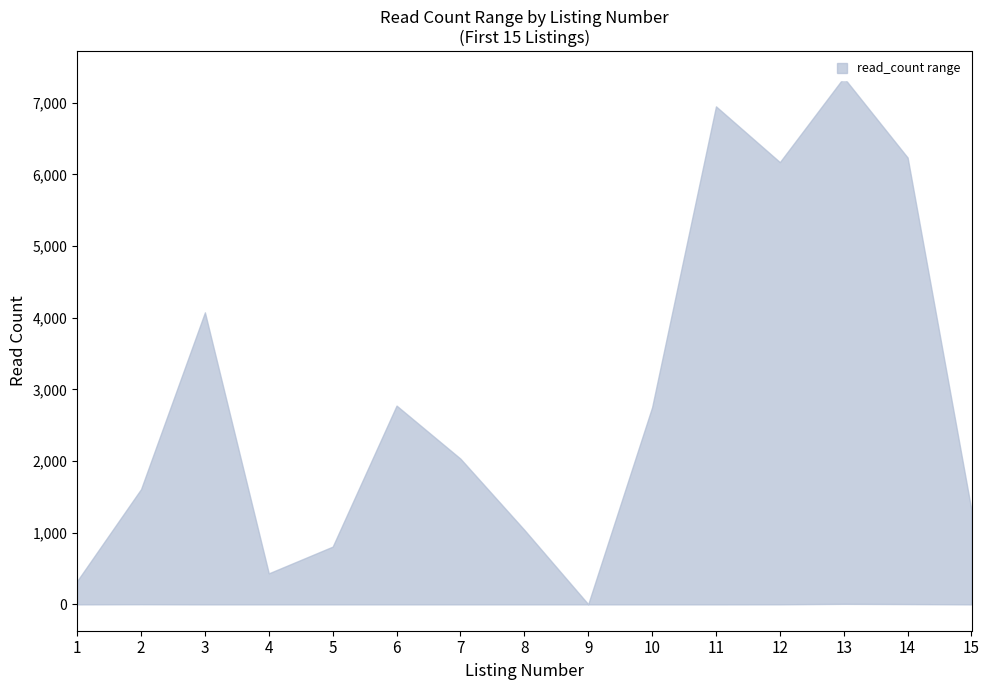

Where is read_count_lower nearest to the value 3?

2